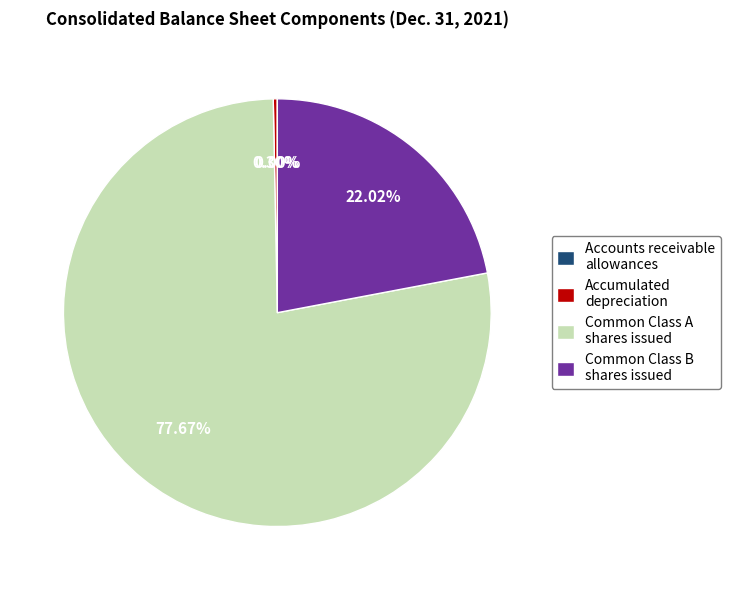

Which has a higher value, Common Class B shares issued or Common Class A shares issued?

Common Class A shares issued